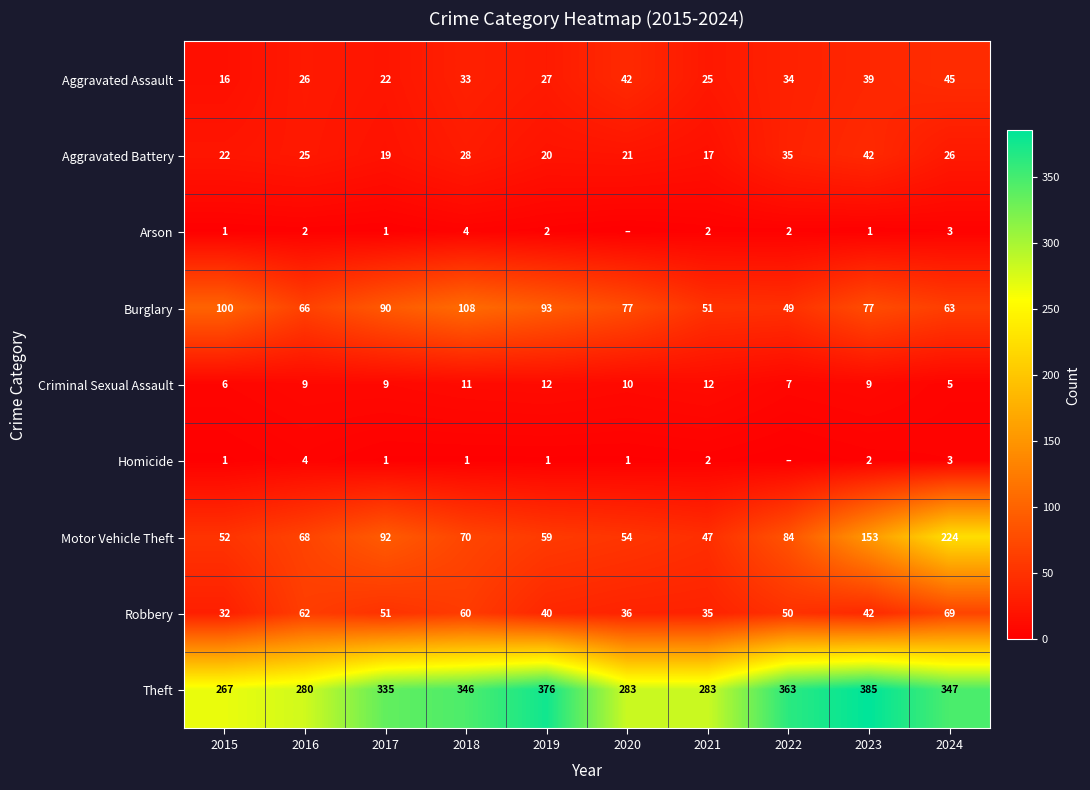

Which label corresponds to the smallest value in the chart?

2020